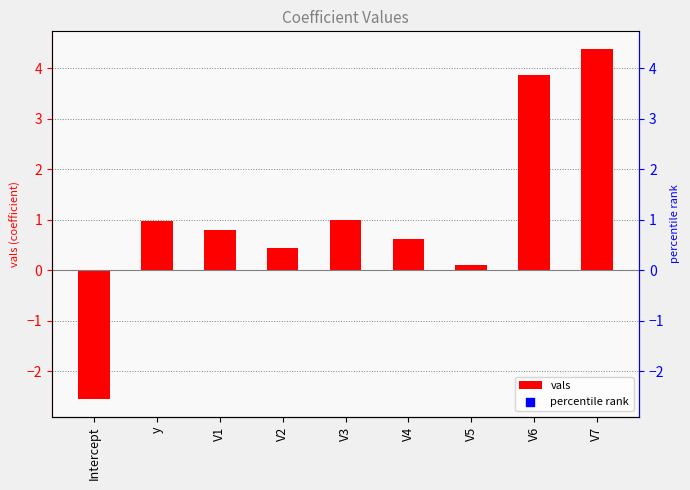

Which series reaches the maximum Y coordinate?

percentile rank